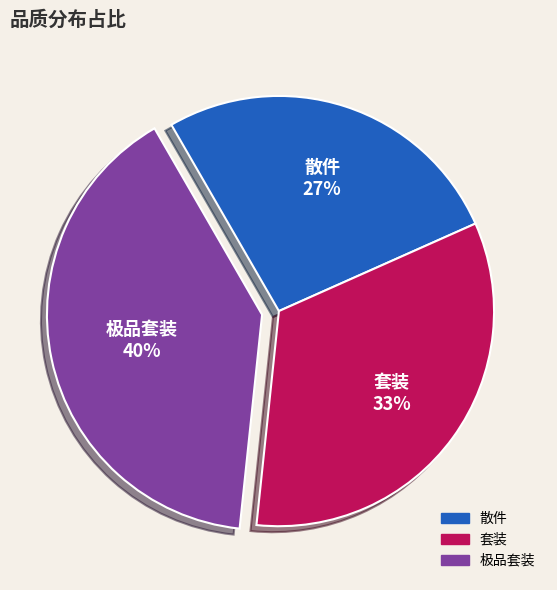

Count the number of slices in the pie.

3